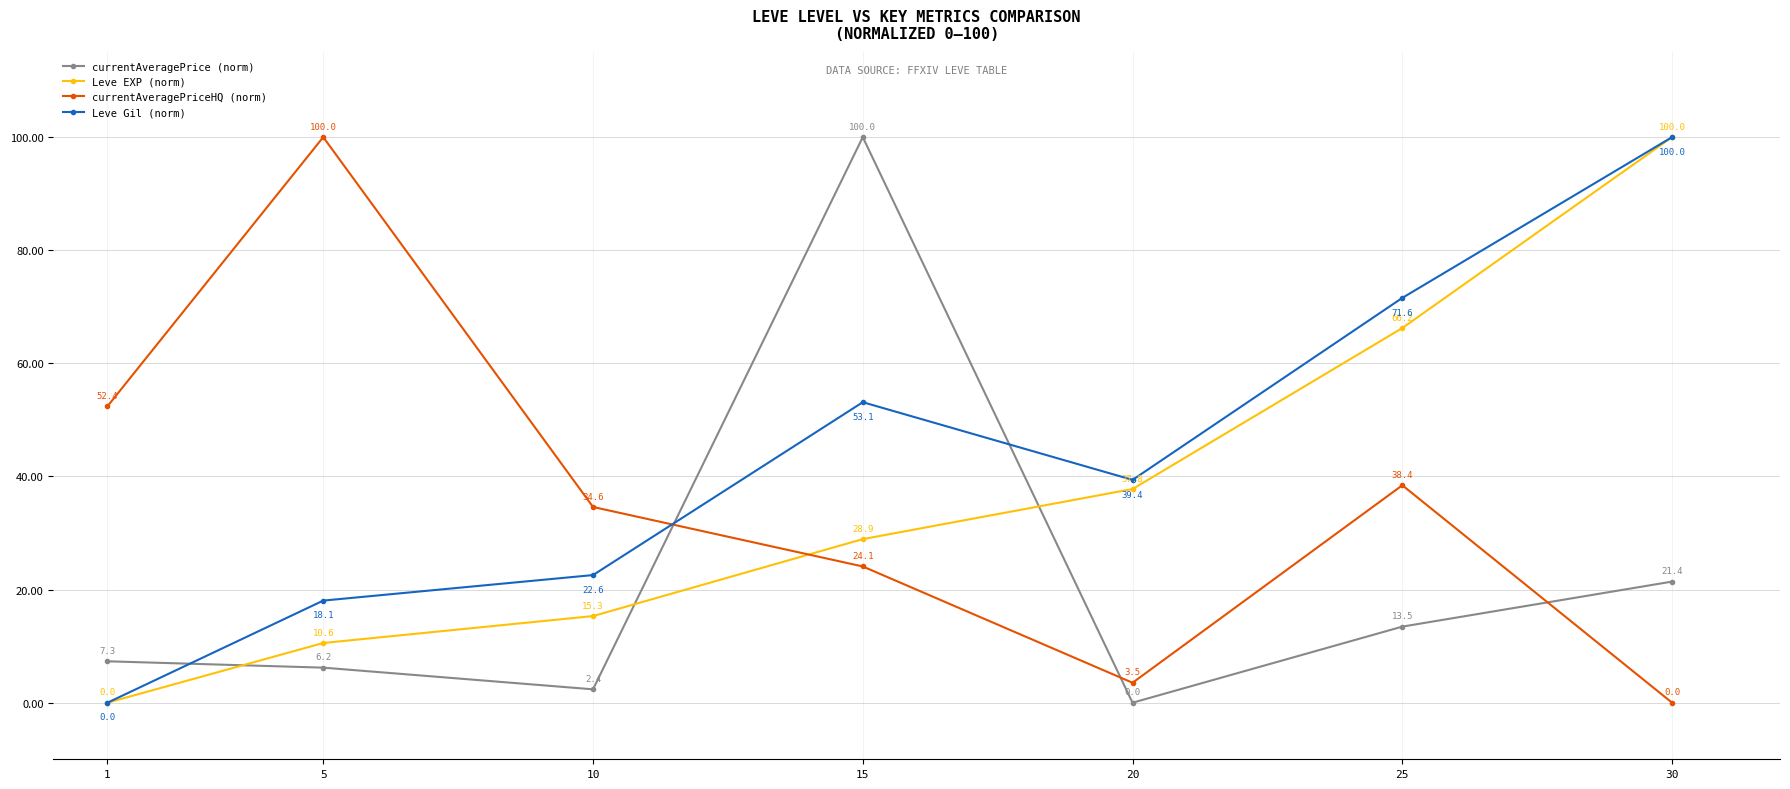

At which label is Leve EXP (norm) closest to 50?

20